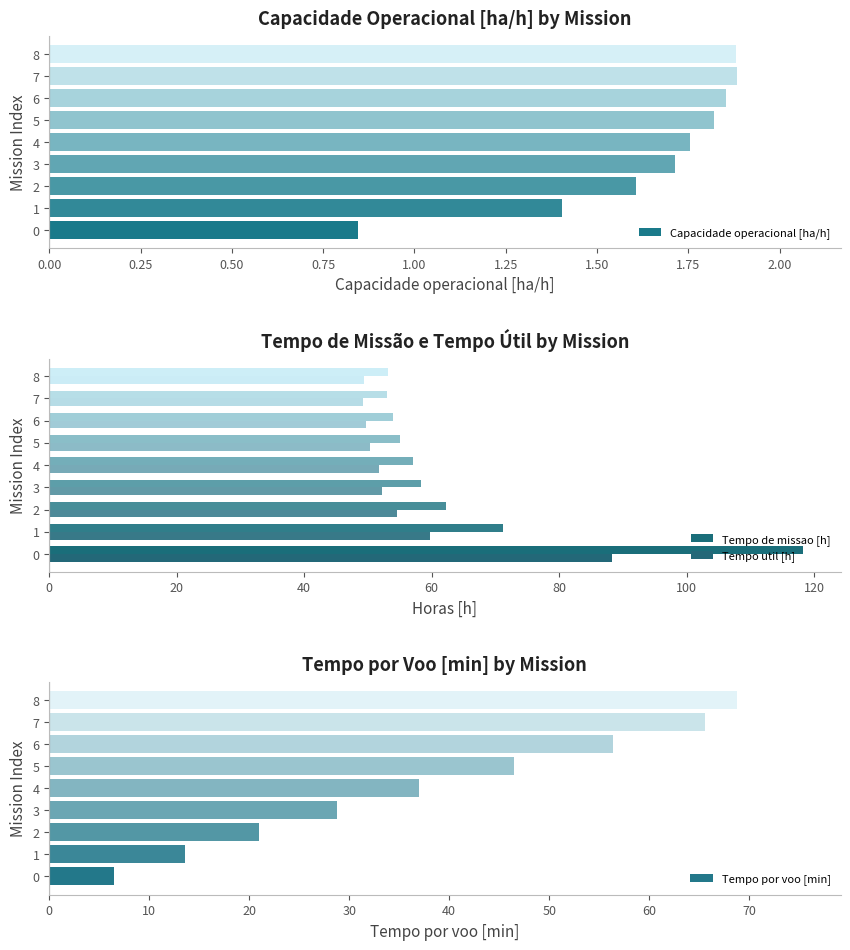

How many categories are shown in the chart?

9